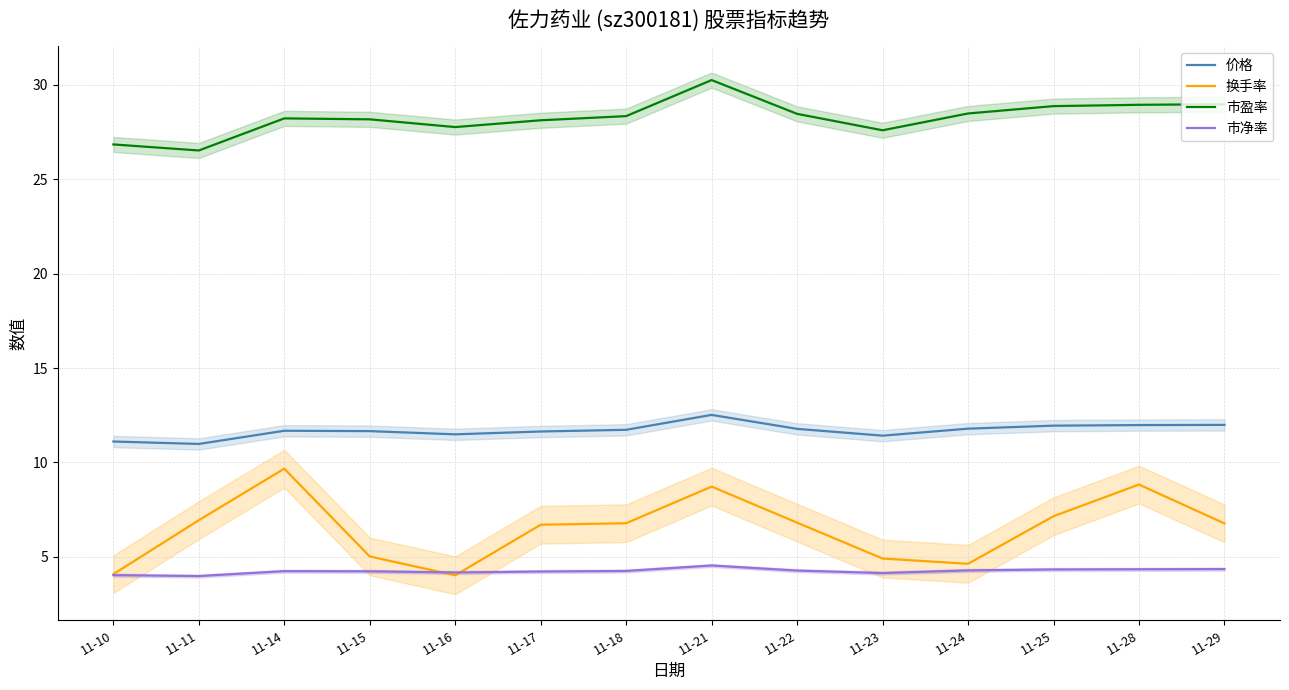

What is the value of the 市净率 point at the 7th from the left?

4.2